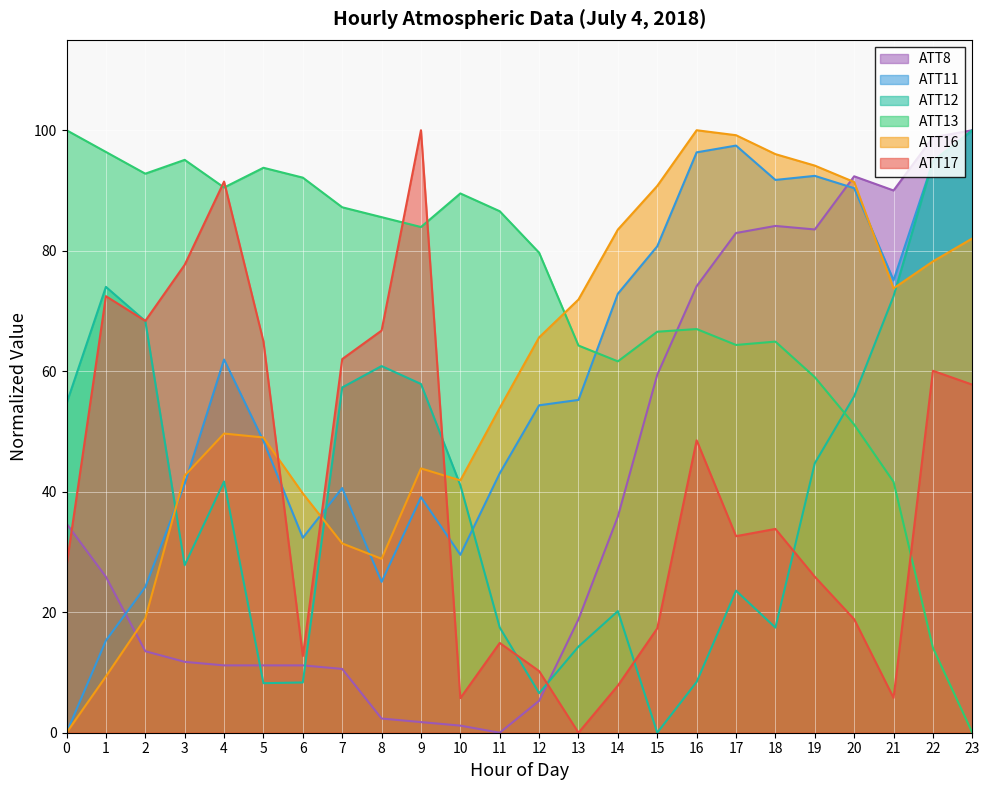

Where is the first local minimum for ATT11?

6